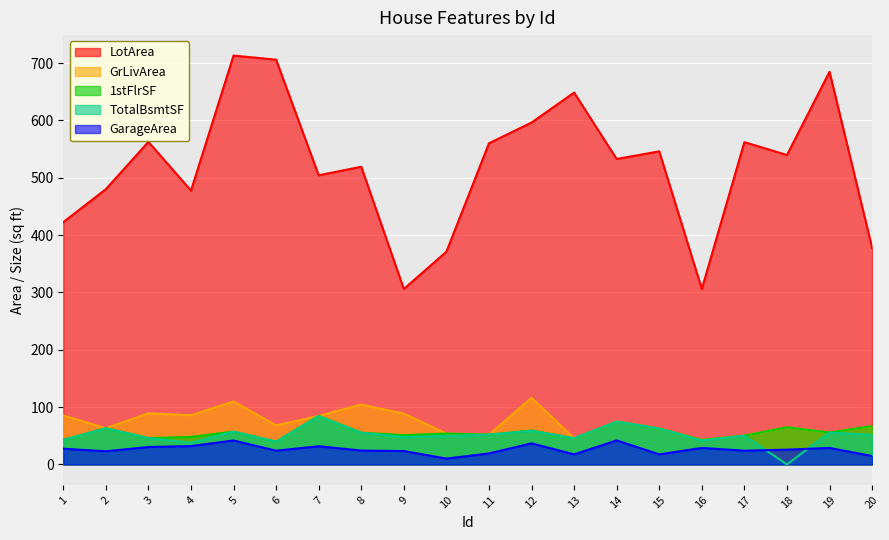

How many interior local peaks does the GarageArea series have?

6